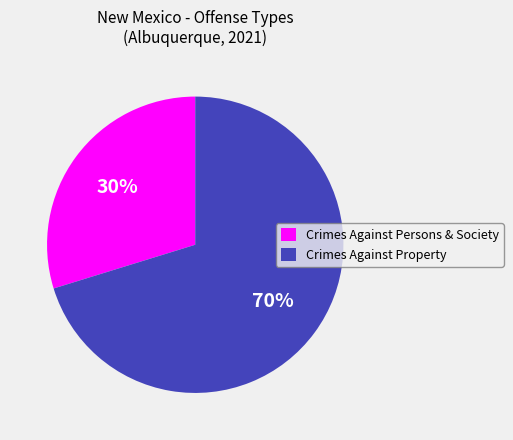

Is it true that Crimes Against Persons & Society is 30% of the pie?

True